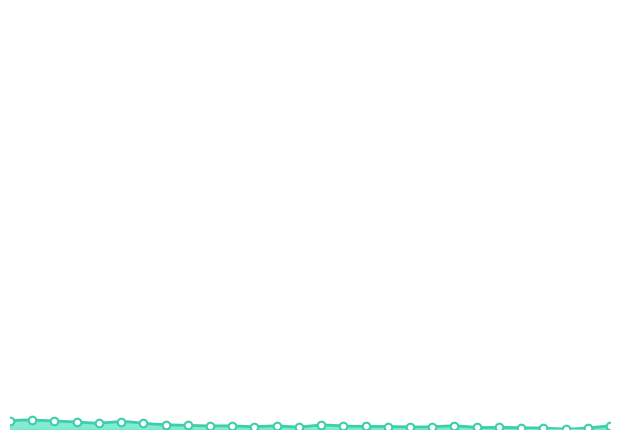

Approximately how many times larger is the value at 10 compared to 24?

1.0